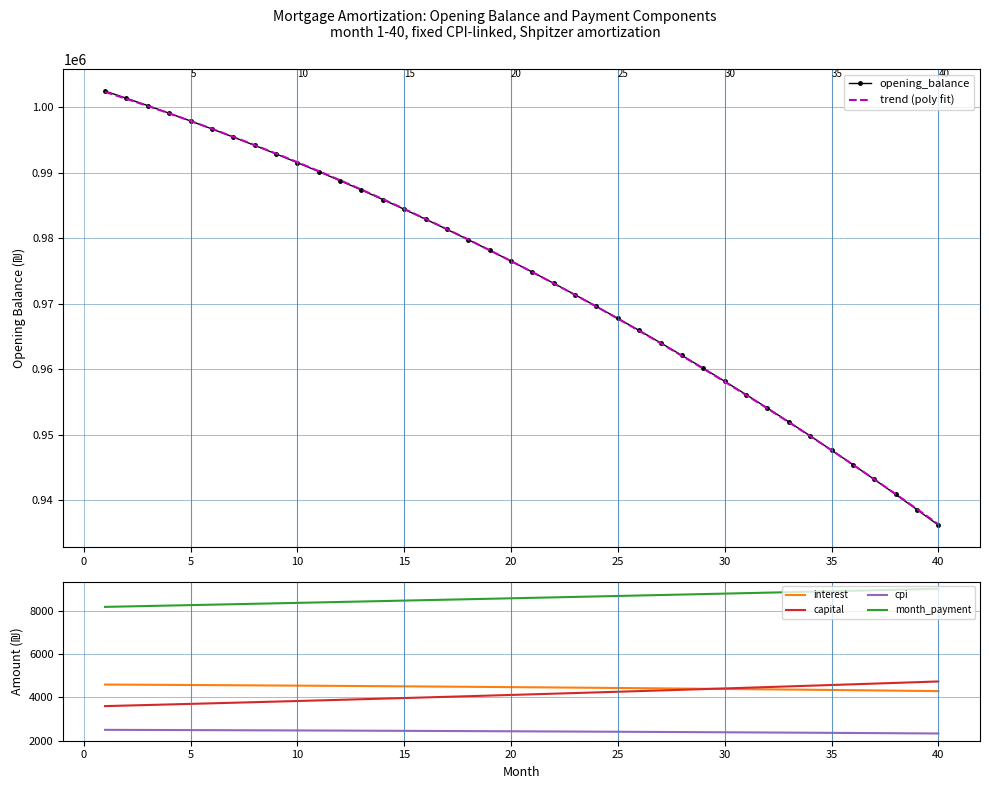

Reading right to left, what are all the values shown in this chart?

opening_balance: 936167.7	938538.1	940869.3	943161.8	945416.0	947632.0	949810.3	951951.2	954055.0	956122.0	958152.5	960146.9	962105.3	964028.3	965916.0	967768.7	969586.9	971370.6	973120.3	974836.3	976518.8	978168.1	979784.6	981368.4	982919.9	984439.4	985927.1	987383.3	988808.4	990202.4	991565.9	992898.9	994201.7	995474.7	996718.1	997932.2	999117.1	1000273.2	1001400.8	1002500.0
trend (poly fit): 936302.6	938630.9	940925.8	943187.3	945415.4	947610.2	949771.5	951899.5	953994.2	956055.4	958083.2	960077.7	962038.8	963966.5	965860.8	967721.8	969549.4	971343.5	973104.3	974831.8	976525.8	978186.5	979813.8	981407.7	982968.2	984495.3	985989.1	987449.5	988876.5	990270.1	991630.3	992957.2	994250.6	995510.7	996737.4	997930.8	999090.7	1000217.3	1001310.5	1002370.3
interest: 4290.8	4301.6	4312.3	4322.8	4333.2	4343.3	4353.3	4363.1	4372.8	4382.2	4391.5	4400.7	4409.6	4418.5	4427.1	4435.6	4443.9	4452.1	4460.1	4468.0	4475.7	4483.3	4490.7	4497.9	4505.0	4512.0	4518.8	4525.5	4532.0	4538.4	4544.7	4550.8	4556.8	4562.6	4568.3	4573.9	4579.3	4584.6	4589.8	4594.8
capital: 4738.3	4704.9	4671.7	4638.8	4606.2	4573.7	4541.5	4509.5	4477.7	4446.2	4414.9	4383.8	4352.9	4322.2	4291.8	4261.5	4231.5	4201.7	4172.1	4142.7	4113.5	4084.5	4055.8	4027.2	3998.8	3970.6	3942.7	3914.9	3887.3	3859.9	3832.7	3805.7	3778.9	3752.3	3725.9	3699.6	3673.6	3647.7	3622.0	3596.5
cpi: 2328.6	2334.6	2340.5	2346.3	2352.0	2357.6	2363.2	2368.6	2373.9	2379.2	2384.3	2389.4	2394.4	2399.3	2404.1	2408.8	2413.4	2417.9	2422.4	2426.7	2431.0	2435.2	2439.3	2443.4	2447.3	2451.2	2455.0	2458.7	2462.3	2465.9	2469.3	2472.7	2476.1	2479.3	2482.5	2485.6	2488.6	2491.6	2494.4	2497.3
month_payment: 9029.0	9006.5	8984.1	8961.7	8939.3	8917.0	8894.8	8872.6	8850.5	8828.4	8806.4	8784.4	8762.5	8740.7	8718.9	8697.1	8675.4	8653.8	8632.2	8610.7	8589.2	8567.8	8546.4	8525.1	8503.9	8482.7	8461.5	8440.4	8419.4	8398.4	8377.4	8356.5	8335.7	8314.9	8294.2	8273.5	8252.8	8232.3	8211.7	8191.3